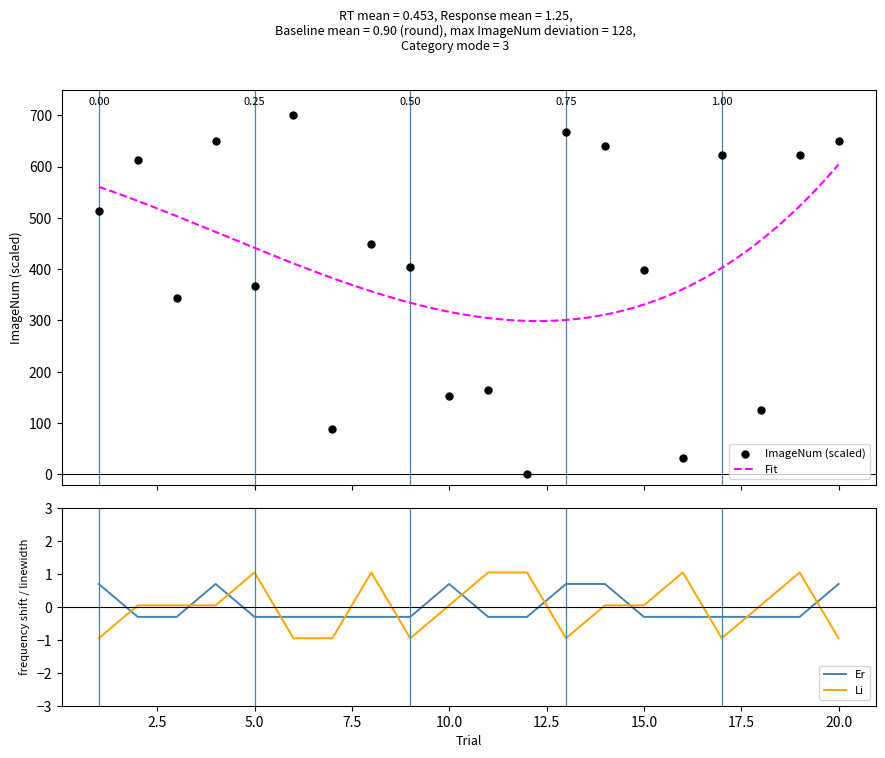

What is the lowest value of the Er series?

-0.3